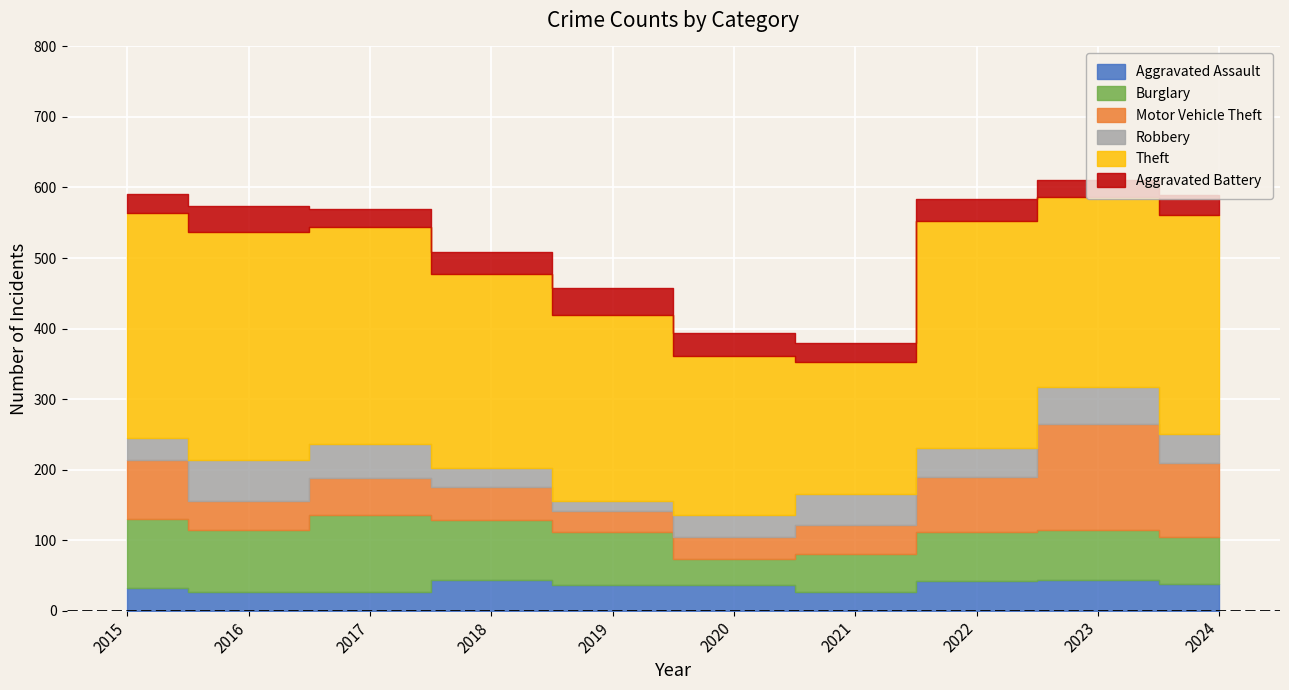

What is the average value of the Aggravated Battery series?

30